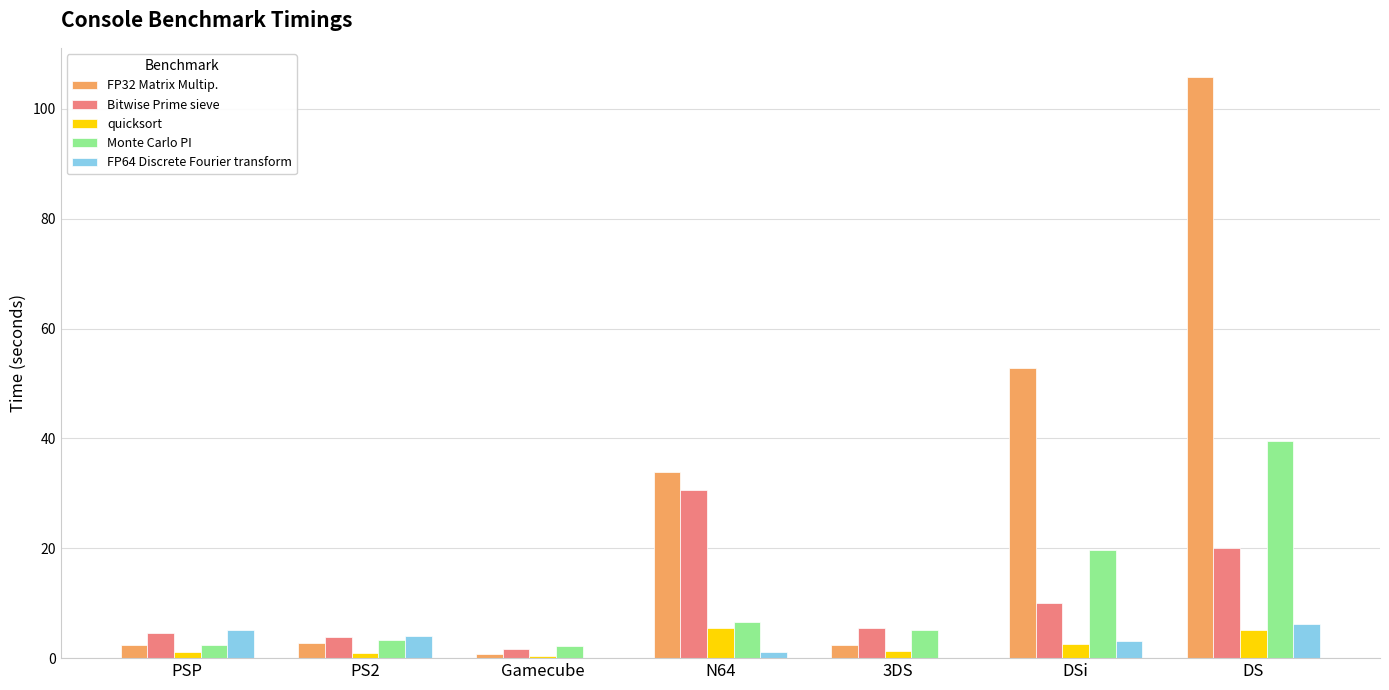

Which category has the highest value in the Bitwise Prime sieve series?

N64